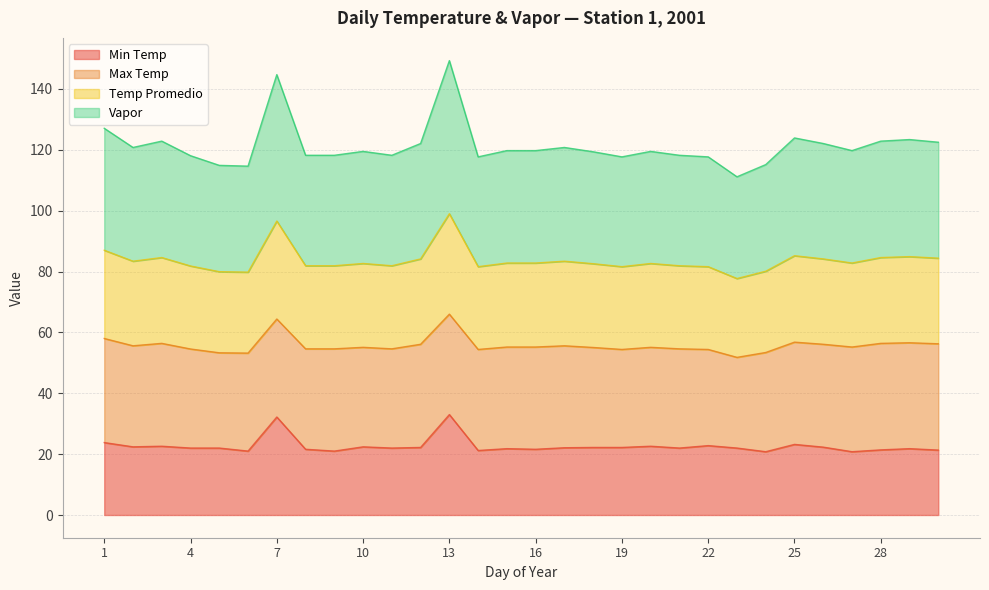

In Temp Promedio, how many points are lower than both neighbors (excluding endpoints)?

7